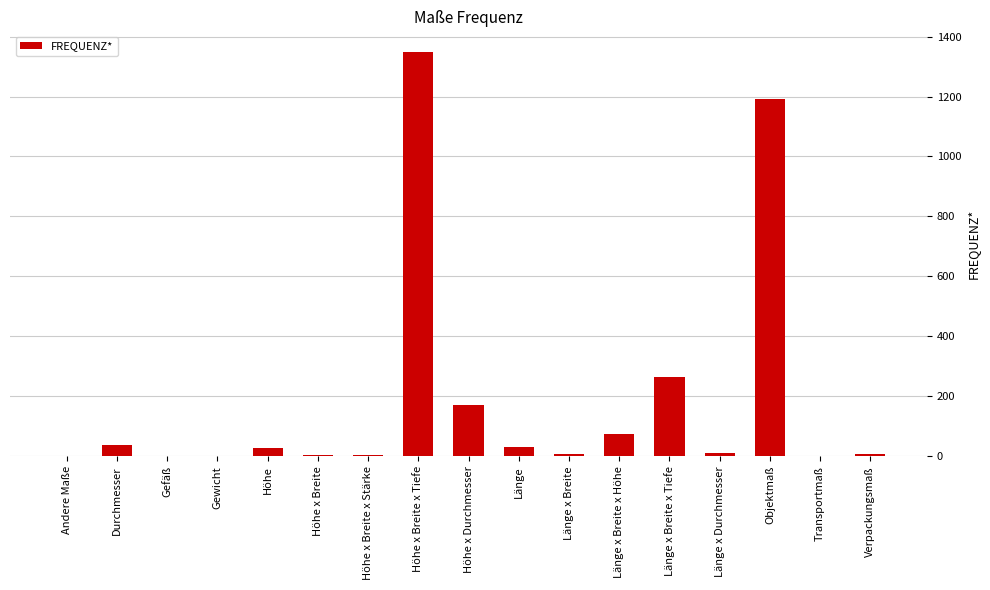

What is the difference between the values at Länge x Breite x Höhe and Höhe x Breite?

70